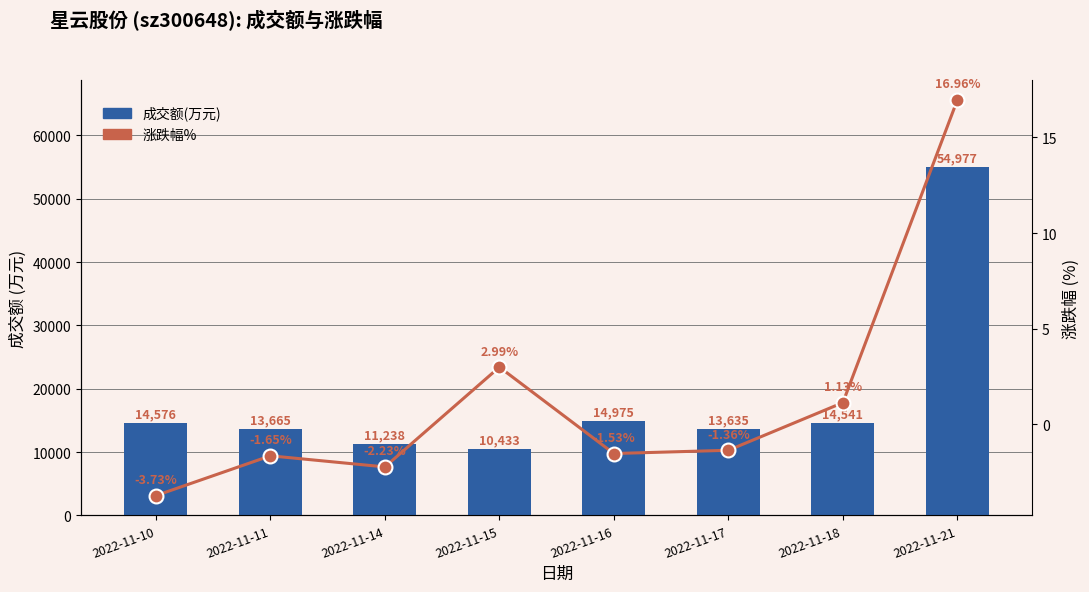

What is the sum of the 成交额(万元) values at 2022-11-18 and 2022-11-14?

25779.0